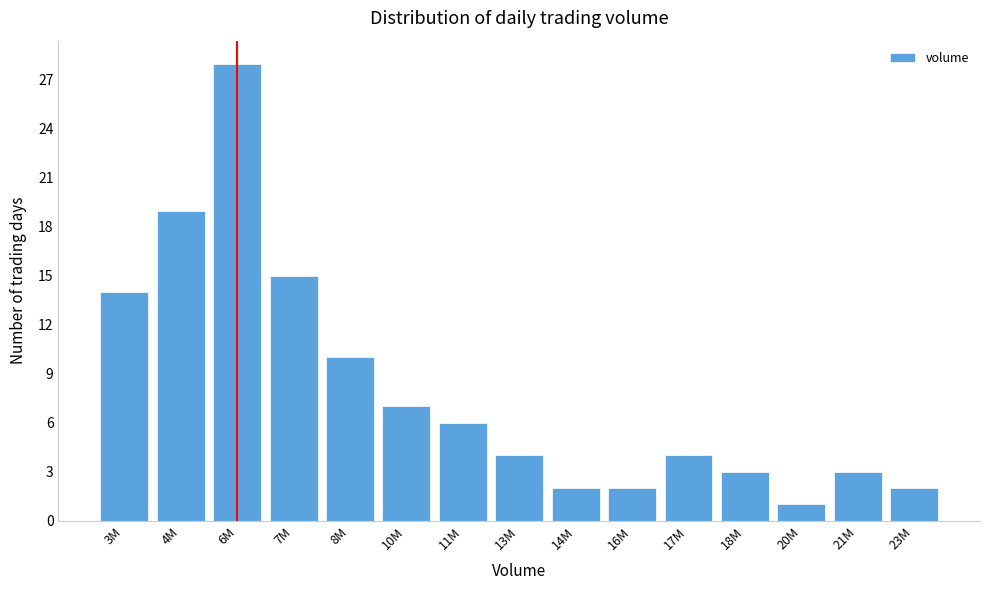

Reading left to right, extract all data points from this chart.

14	19	28	15	10	7	6	4	2	2	4	3	1	3	2